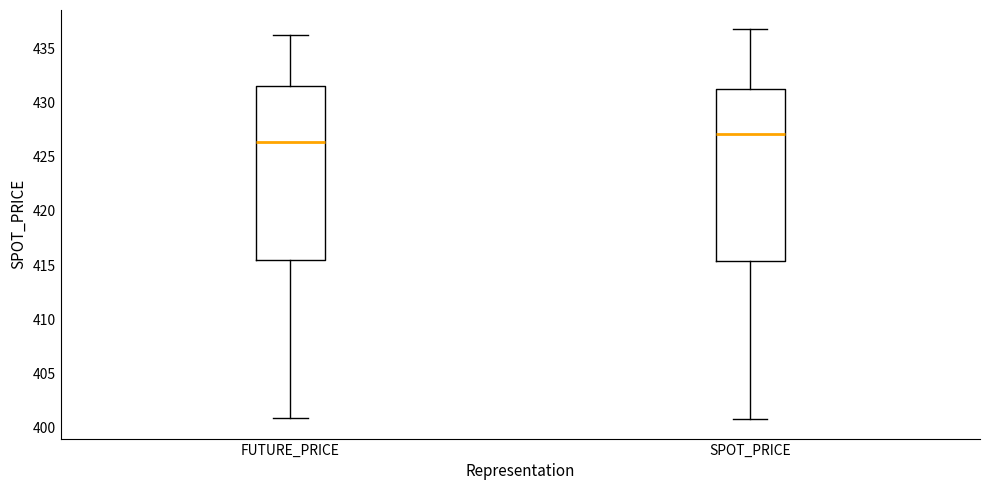

Which box has the lowest median line?

FUTURE_PRICE